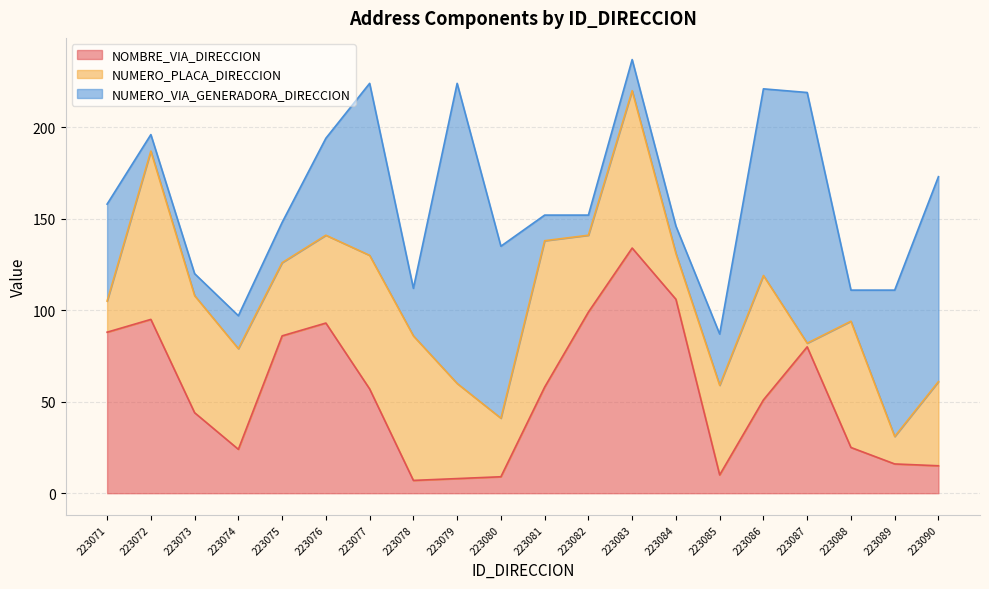

Which category has the highest value in the NUMERO_VIA_GENERADORA_DIRECCION series?

223079